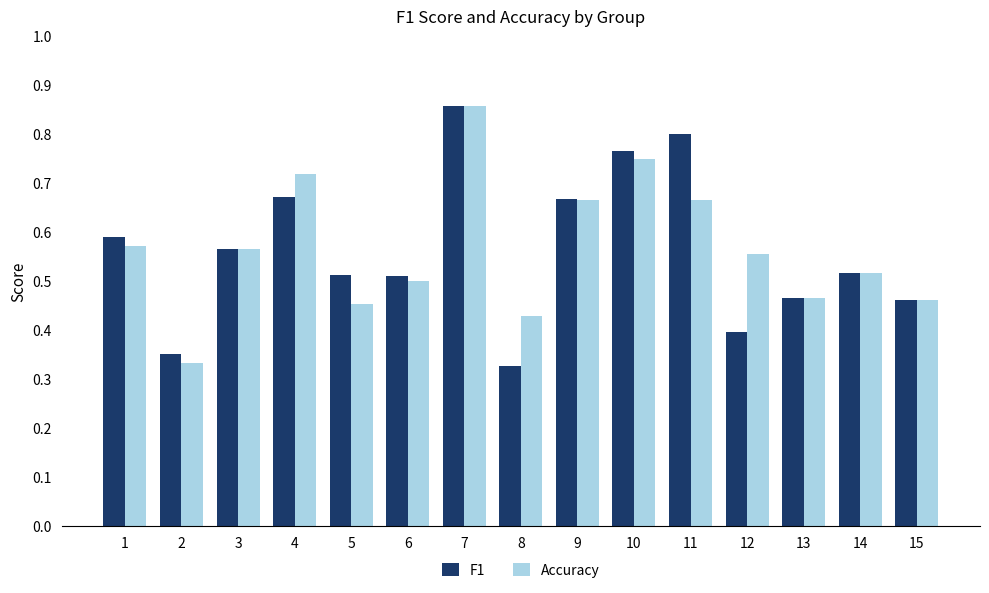

How many Accuracy values are between 0 and 1?

15